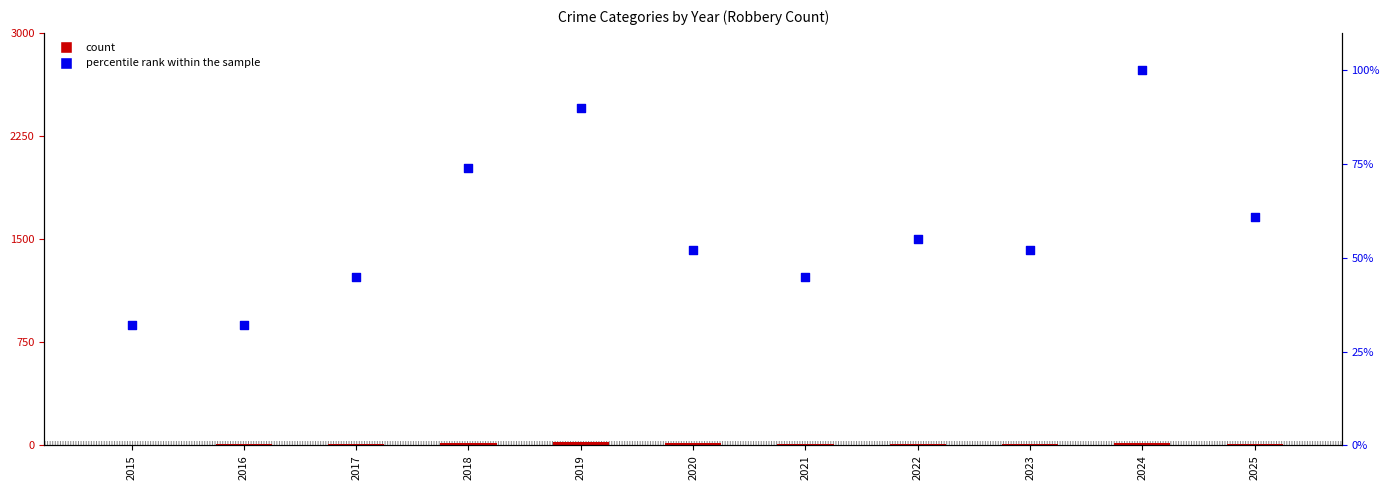

At which category is the sum across all series the highest?

2024